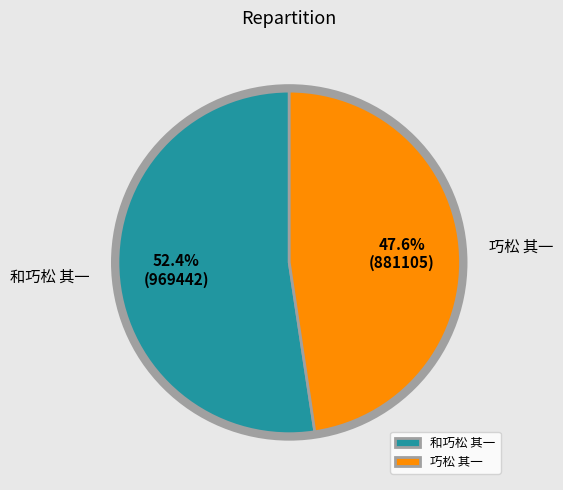

Which has a higher value, 和巧松 其一 or 巧松 其一?

和巧松 其一